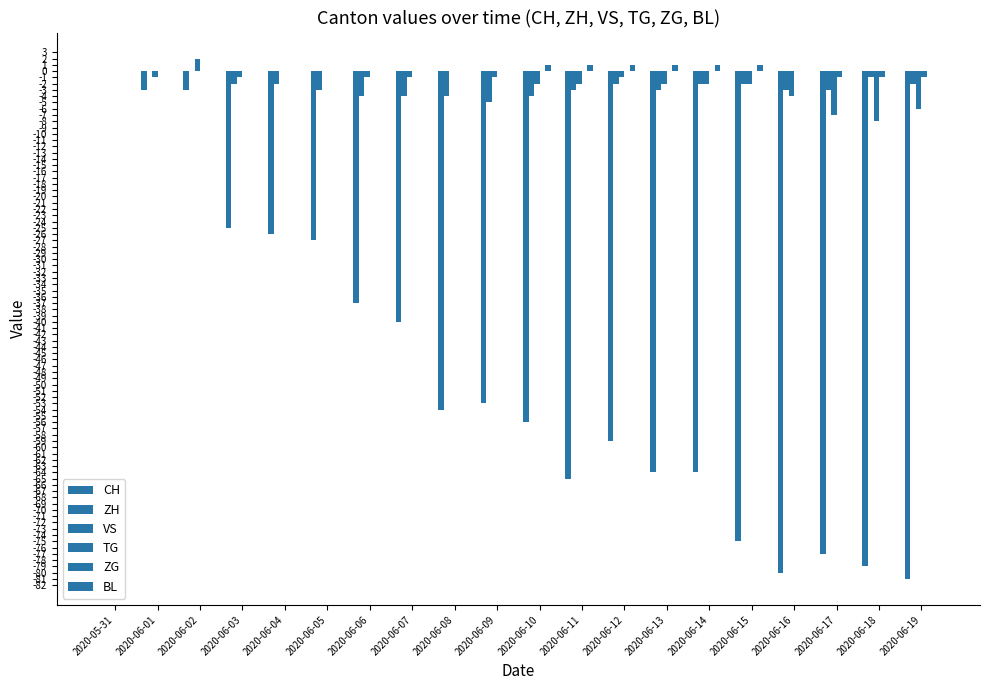

At which label does CH reach its peak?

2020-05-31